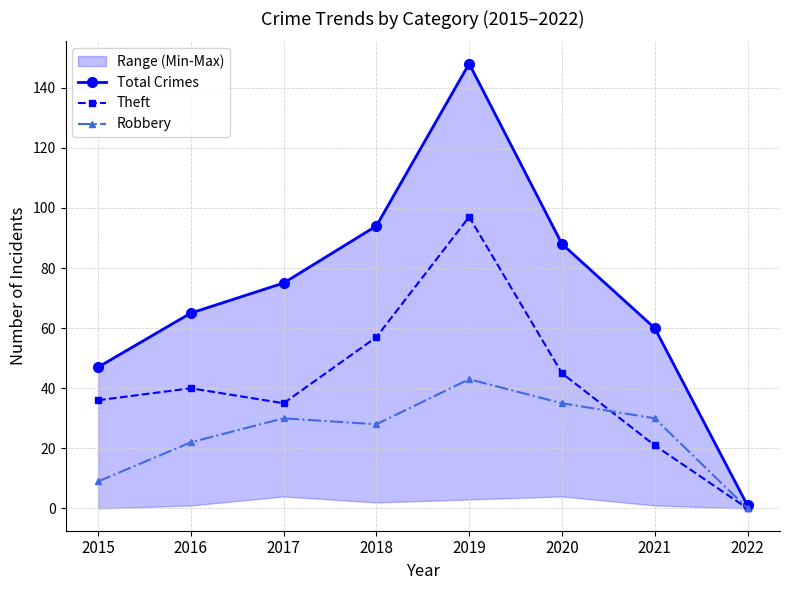

True or false: Robbery has more than 0 interior local peaks.

True